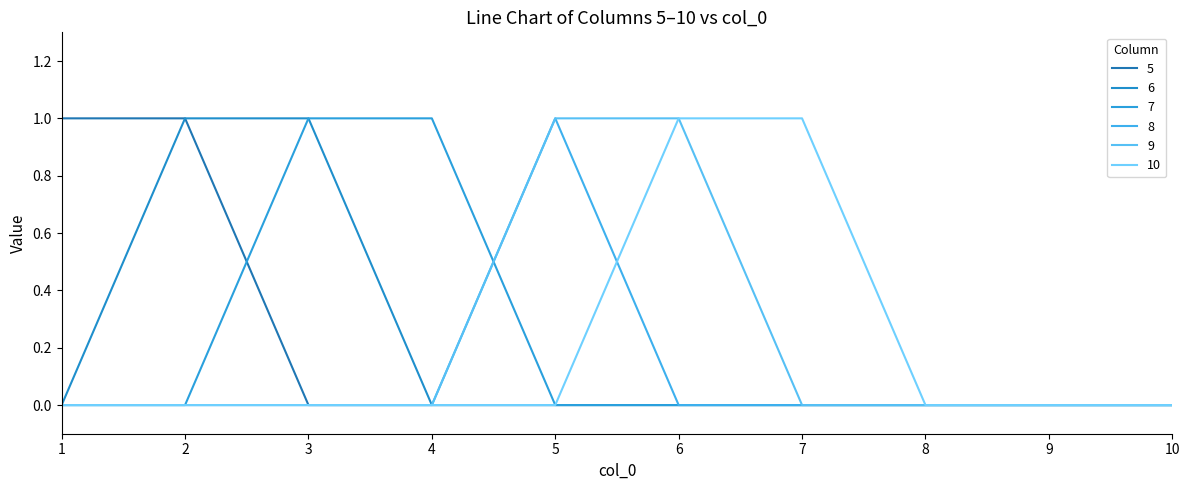

Between 5 and 6, which series saw the biggest shift?

8